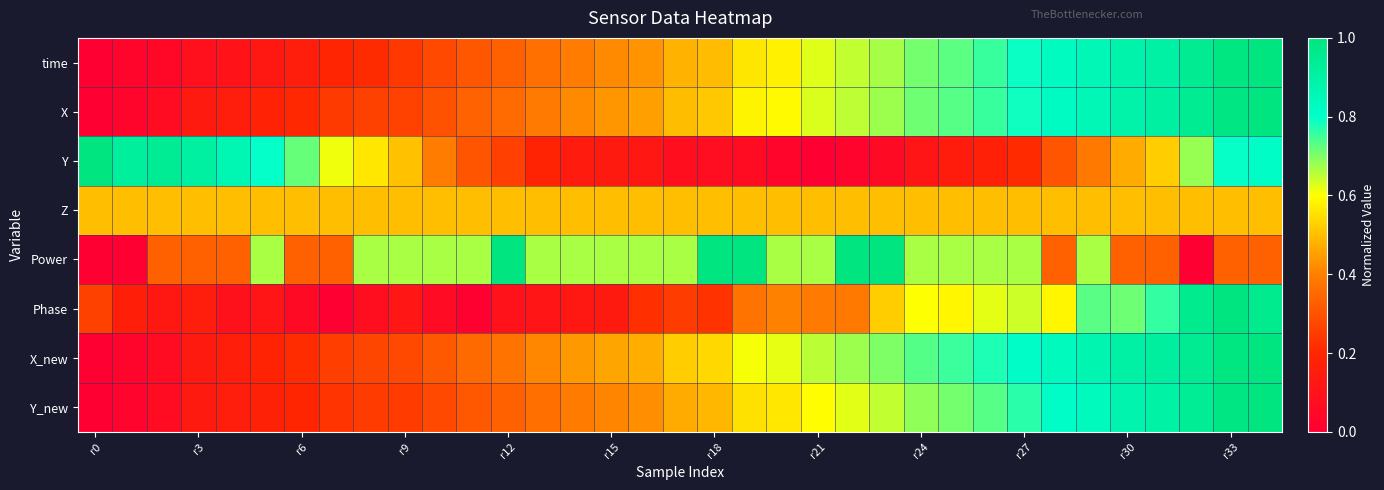

At how many categories does at least one series exceed 0?

35